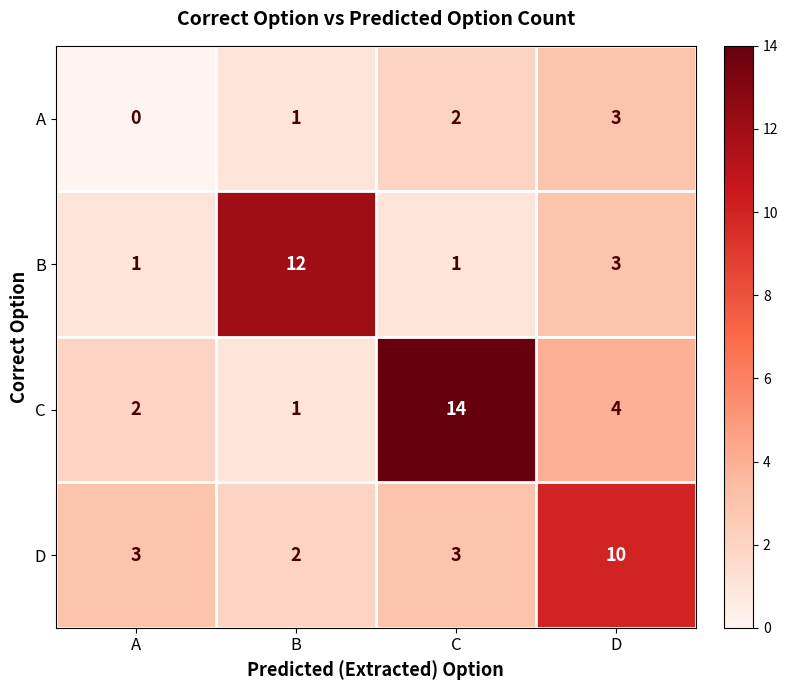

Where is A nearest to the value 1?

B